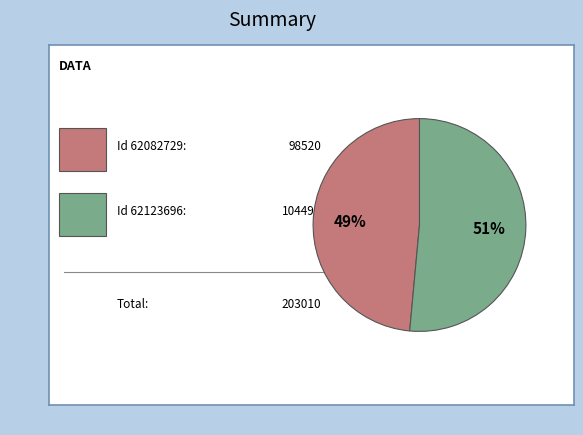

To the nearest percent, what is the average slice percentage?

50%